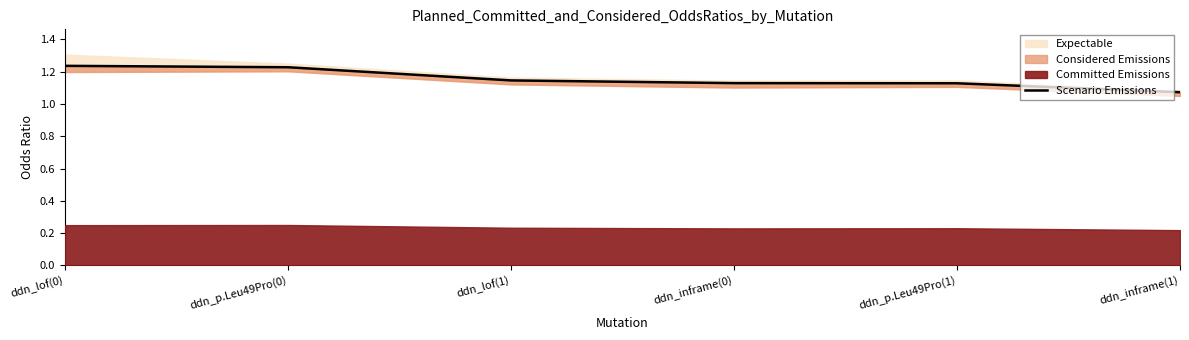

What is the label of the 2nd point from the right?

ddn_p.Leu49Pro(1)